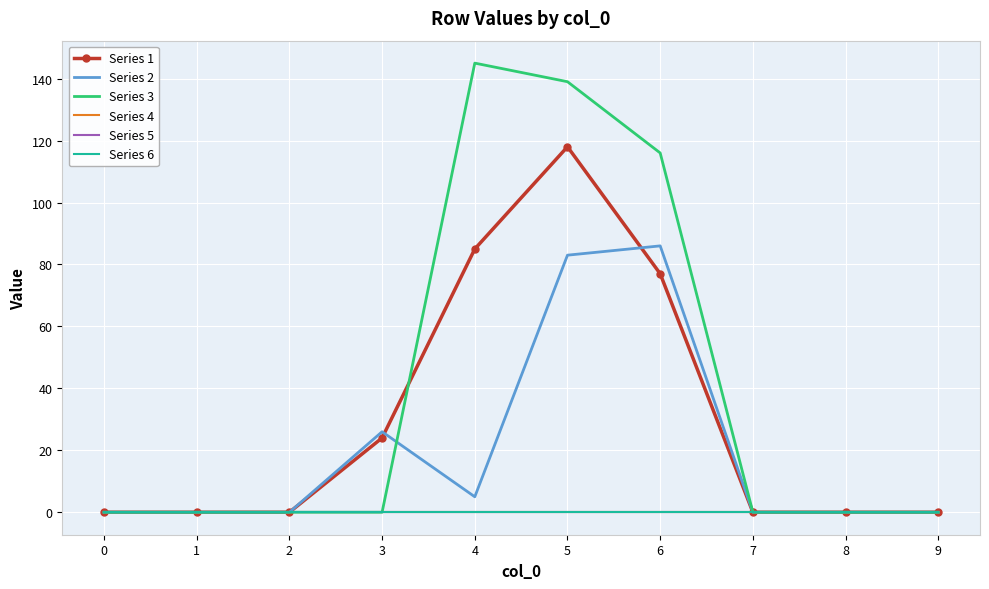

List the series in order of their peak value, highest first.

Series 3, Series 1, Series 2, Series 4, Series 5, Series 6